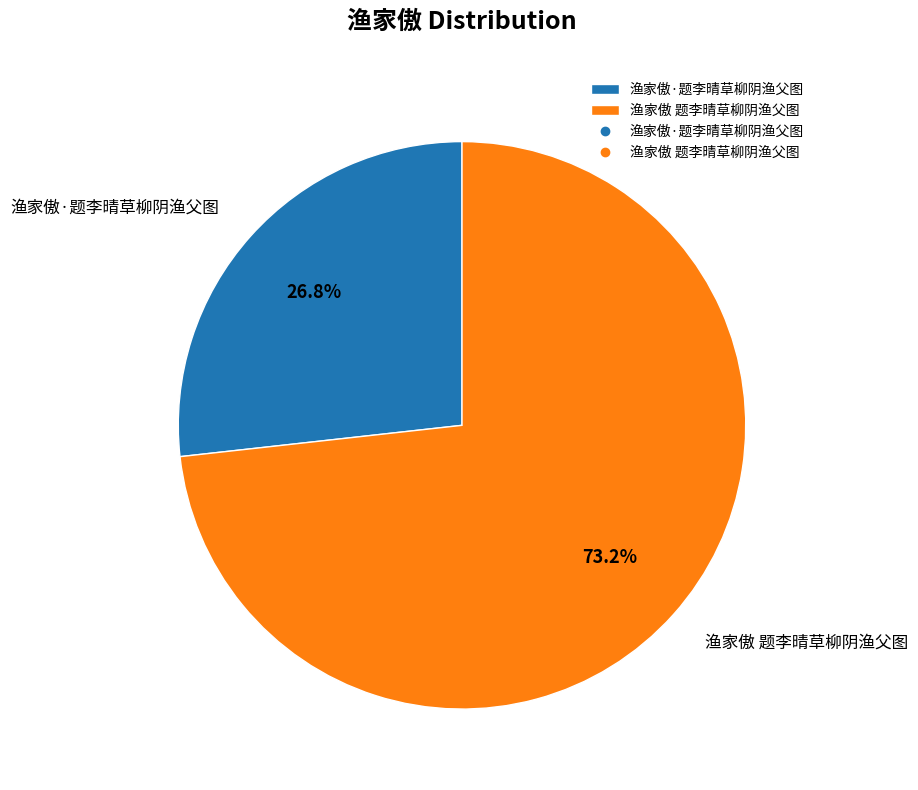

Count the number of slices in the pie.

2